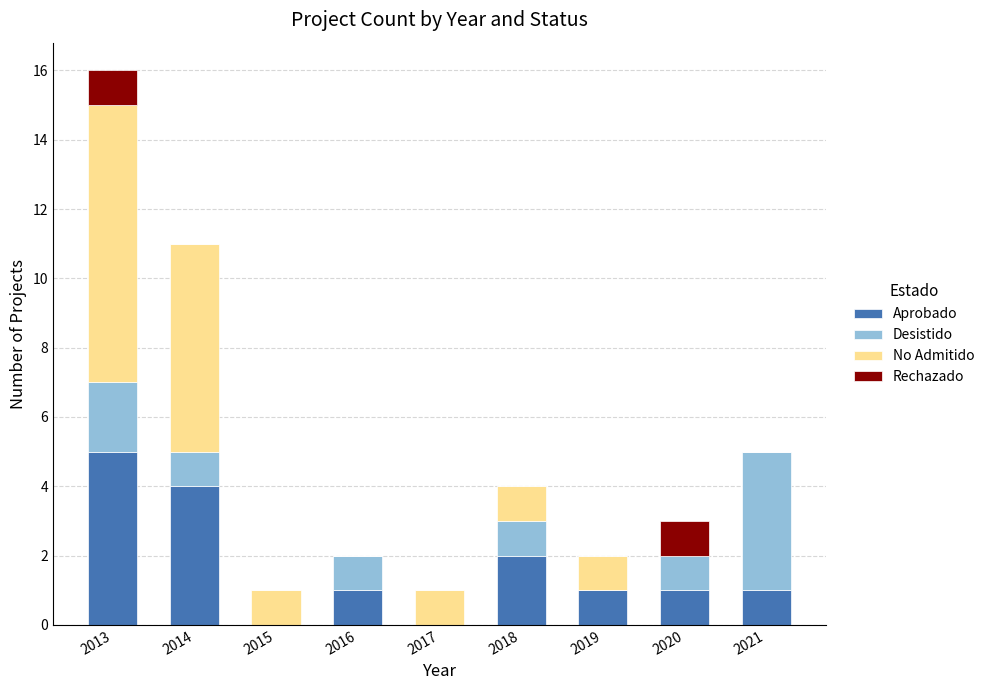

At which label is Aprobado closest to 2?

2018